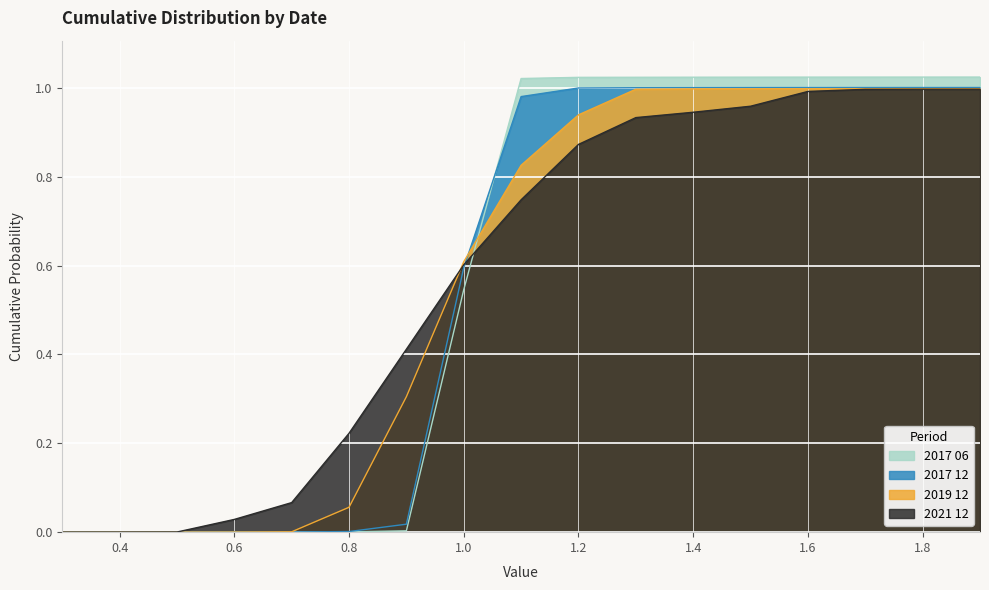

How many values in the 2019 12 series exceed 0?

16